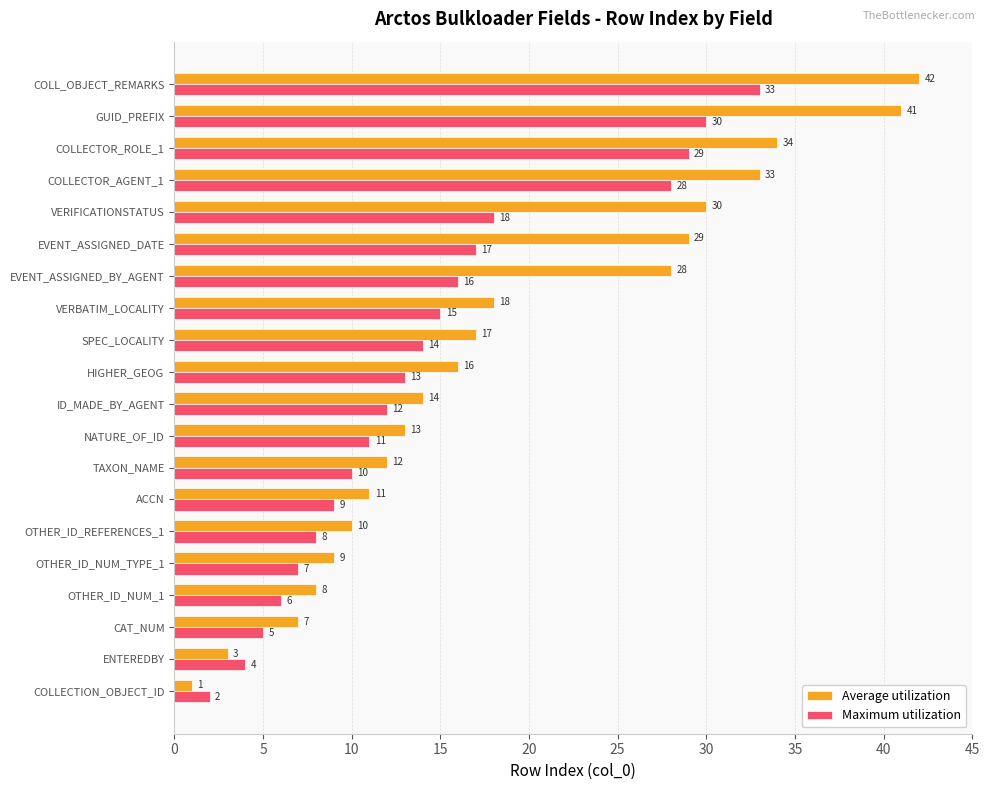

True or false: Average utilization has a value of 1 at ENTEREDBY.

False